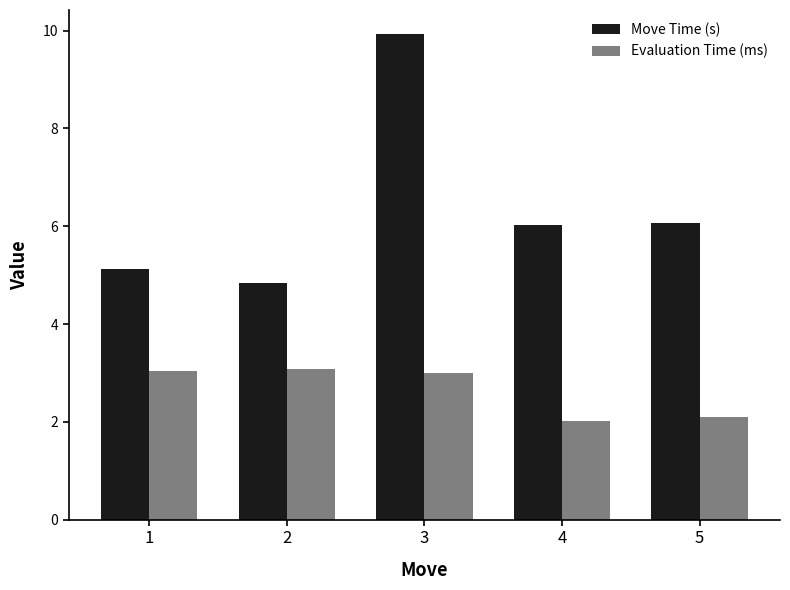

Which series has the widest spread of values?

Move Time (s)